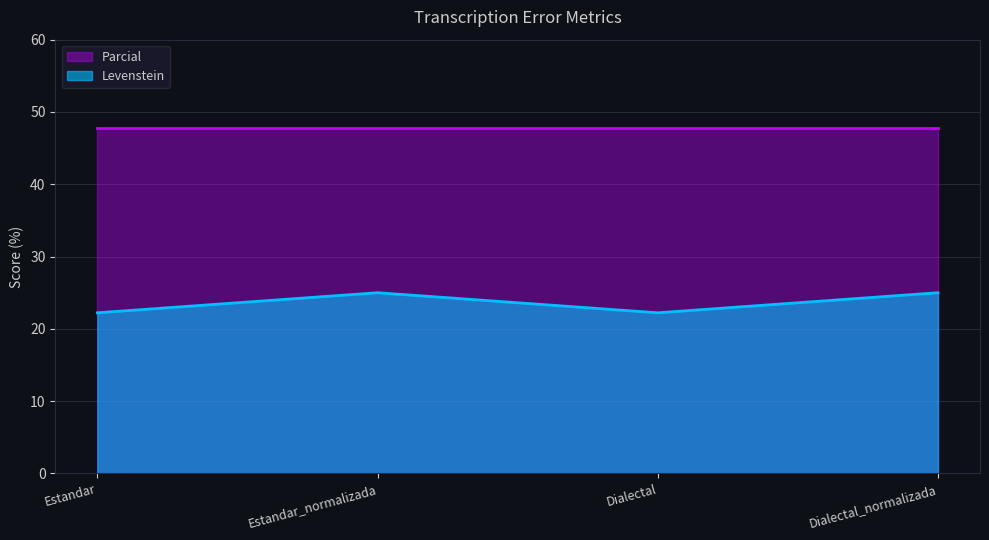

List the labels in order of value, largest first.

Estandar_normalizada, Dialectal_normalizada, Estandar, Dialectal